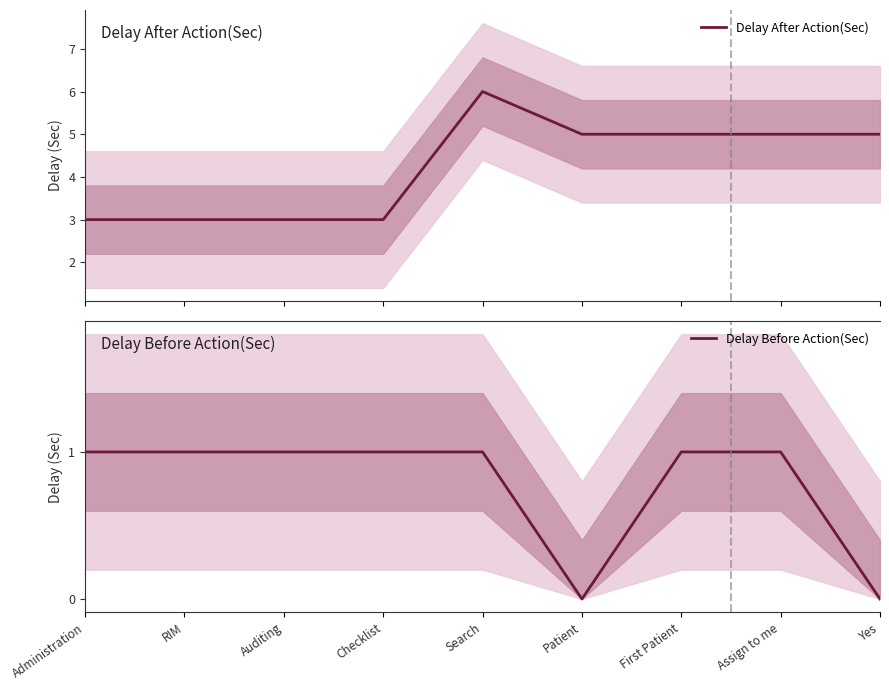

At how many categories does at least one series exceed 3?

5